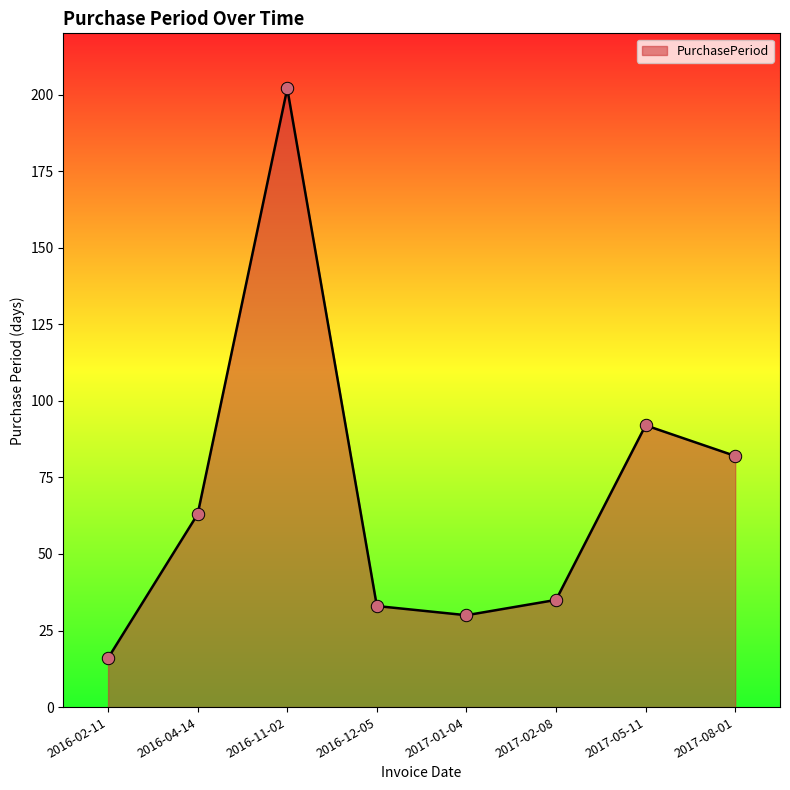

What is the ratio of the value at 2017-01-04 to the value at 2017-02-08?

0.9